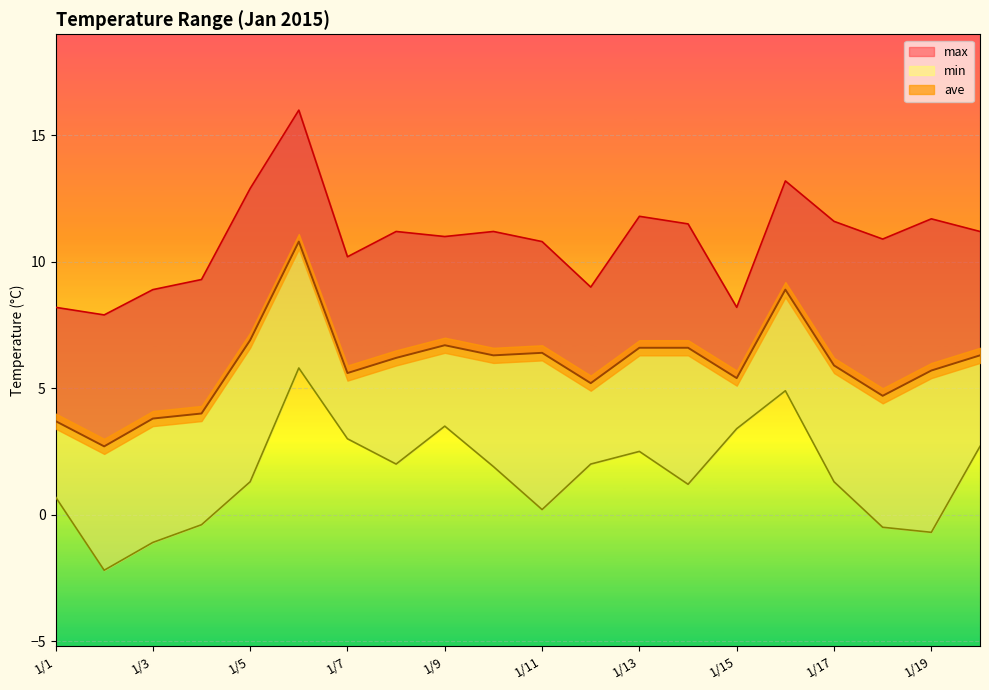

Which has a higher value, 2015/1/12 or 2015/1/2?

2015/1/12